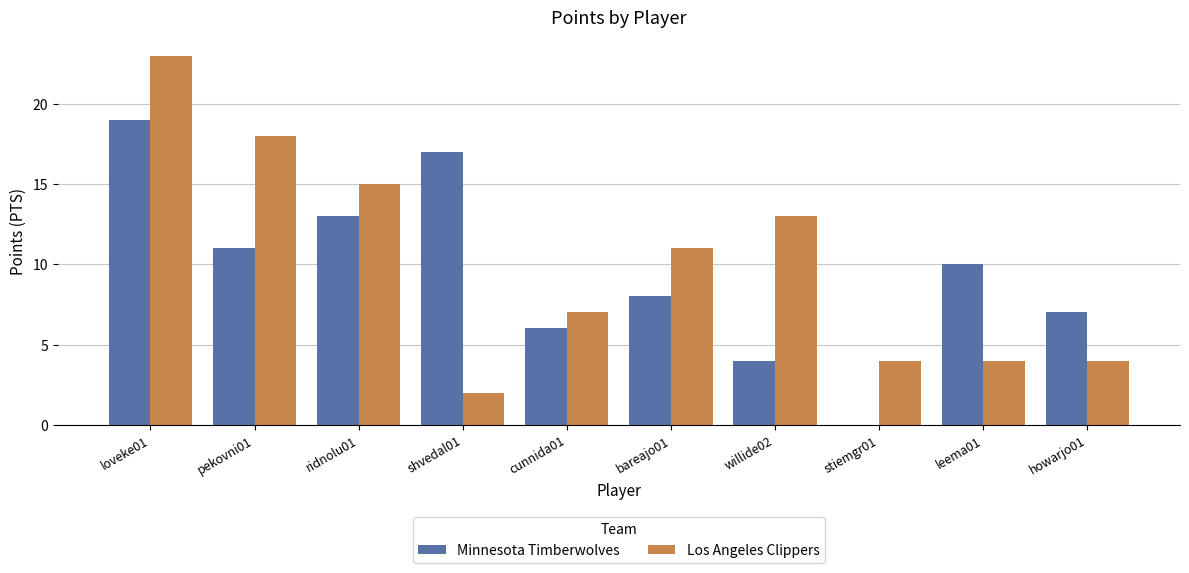

At which label does Los Angeles Clippers reach its peak?

loveke01